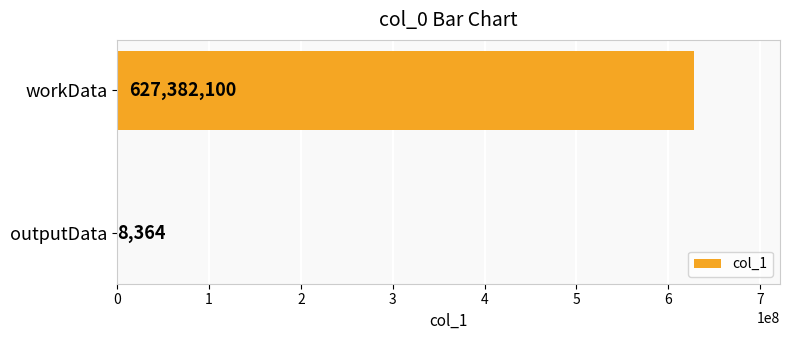

Reading bottom to top, transcribe all the data shown in this chart.

outputData=8364	workData=627382100